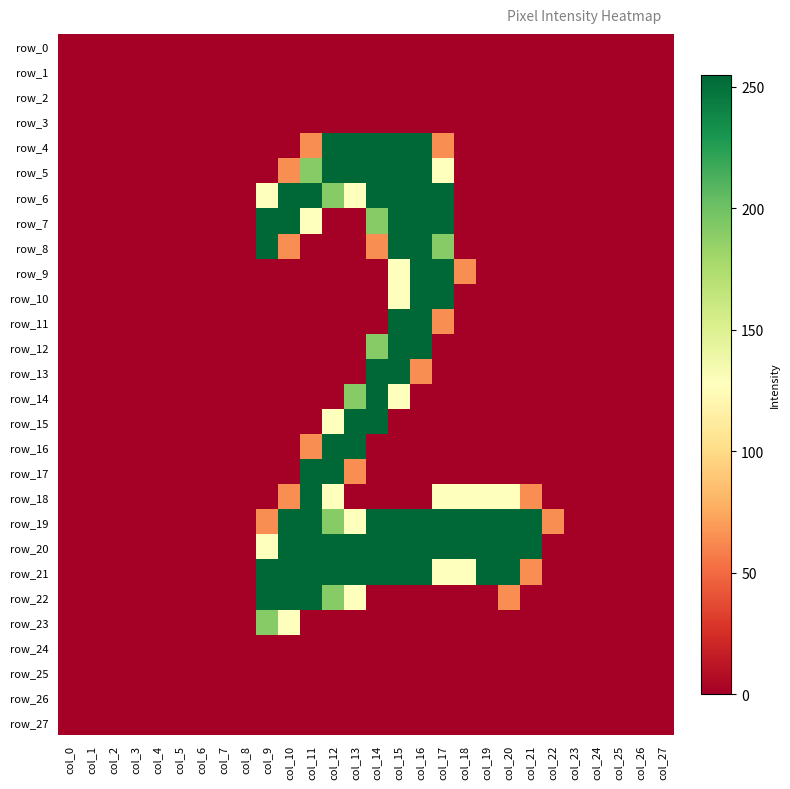

Reading right to left, transcribe all the data shown in this chart.

row_0: col_27=0	col_26=0	col_25=0	col_24=0	col_23=0	col_22=0	col_21=0	col_20=0	col_19=0	col_18=0	col_17=0	col_16=0	col_15=0	col_14=0	col_13=0	col_12=0	col_11=0	col_10=0	col_9=0	col_8=0	col_7=0	col_6=0	col_5=0	col_4=0	col_3=0	col_2=0	col_1=0	col_0=0
row_1: col_27=0	col_26=0	col_25=0	col_24=0	col_23=0	col_22=0	col_21=0	col_20=0	col_19=0	col_18=0	col_17=0	col_16=0	col_15=0	col_14=0	col_13=0	col_12=0	col_11=0	col_10=0	col_9=0	col_8=0	col_7=0	col_6=0	col_5=0	col_4=0	col_3=0	col_2=0	col_1=0	col_0=0
row_2: col_27=0	col_26=0	col_25=0	col_24=0	col_23=0	col_22=0	col_21=0	col_20=0	col_19=0	col_18=0	col_17=0	col_16=0	col_15=0	col_14=0	col_13=0	col_12=0	col_11=0	col_10=0	col_9=0	col_8=0	col_7=0	col_6=0	col_5=0	col_4=0	col_3=0	col_2=0	col_1=0	col_0=0
row_3: col_27=0	col_26=0	col_25=0	col_24=0	col_23=0	col_22=0	col_21=0	col_20=0	col_19=0	col_18=0	col_17=0	col_16=0	col_15=0	col_14=0	col_13=0	col_12=0	col_11=0	col_10=0	col_9=0	col_8=0	col_7=0	col_6=0	col_5=0	col_4=0	col_3=0	col_2=0	col_1=0	col_0=0
row_4: col_27=0	col_26=0	col_25=0	col_24=0	col_23=0	col_22=0	col_21=0	col_20=0	col_19=0	col_18=0	col_17=64	col_16=255	col_15=255	col_14=255	col_13=255	col_12=255	col_11=64	col_10=0	col_9=0	col_8=0	col_7=0	col_6=0	col_5=0	col_4=0	col_3=0	col_2=0	col_1=0	col_0=0
row_5: col_27=0	col_26=0	col_25=0	col_24=0	col_23=0	col_22=0	col_21=0	col_20=0	col_19=0	col_18=0	col_17=128	col_16=255	col_15=255	col_14=255	col_13=255	col_12=255	col_11=191	col_10=64	col_9=0	col_8=0	col_7=0	col_6=0	col_5=0	col_4=0	col_3=0	col_2=0	col_1=0	col_0=0
row_6: col_27=0	col_26=0	col_25=0	col_24=0	col_23=0	col_22=0	col_21=0	col_20=0	col_19=0	col_18=0	col_17=255	col_16=255	col_15=255	col_14=255	col_13=128	col_12=191	col_11=255	col_10=255	col_9=128	col_8=0	col_7=0	col_6=0	col_5=0	col_4=0	col_3=0	col_2=0	col_1=0	col_0=0
row_7: col_27=0	col_26=0	col_25=0	col_24=0	col_23=0	col_22=0	col_21=0	col_20=0	col_19=0	col_18=0	col_17=255	col_16=255	col_15=255	col_14=191	col_13=0	col_12=0	col_11=128	col_10=255	col_9=255	col_8=0	col_7=0	col_6=0	col_5=0	col_4=0	col_3=0	col_2=0	col_1=0	col_0=0
row_8: col_27=0	col_26=0	col_25=0	col_24=0	col_23=0	col_22=0	col_21=0	col_20=0	col_19=0	col_18=0	col_17=191	col_16=255	col_15=255	col_14=64	col_13=0	col_12=0	col_11=0	col_10=64	col_9=255	col_8=0	col_7=0	col_6=0	col_5=0	col_4=0	col_3=0	col_2=0	col_1=0	col_0=0
row_9: col_27=0	col_26=0	col_25=0	col_24=0	col_23=0	col_22=0	col_21=0	col_20=0	col_19=0	col_18=64	col_17=255	col_16=255	col_15=128	col_14=0	col_13=0	col_12=0	col_11=0	col_10=0	col_9=0	col_8=0	col_7=0	col_6=0	col_5=0	col_4=0	col_3=0	col_2=0	col_1=0	col_0=0
row_10: col_27=0	col_26=0	col_25=0	col_24=0	col_23=0	col_22=0	col_21=0	col_20=0	col_19=0	col_18=0	col_17=255	col_16=255	col_15=128	col_14=0	col_13=0	col_12=0	col_11=0	col_10=0	col_9=0	col_8=0	col_7=0	col_6=0	col_5=0	col_4=0	col_3=0	col_2=0	col_1=0	col_0=0
row_11: col_27=0	col_26=0	col_25=0	col_24=0	col_23=0	col_22=0	col_21=0	col_20=0	col_19=0	col_18=0	col_17=64	col_16=255	col_15=255	col_14=0	col_13=0	col_12=0	col_11=0	col_10=0	col_9=0	col_8=0	col_7=0	col_6=0	col_5=0	col_4=0	col_3=0	col_2=0	col_1=0	col_0=0
row_12: col_27=0	col_26=0	col_25=0	col_24=0	col_23=0	col_22=0	col_21=0	col_20=0	col_19=0	col_18=0	col_17=0	col_16=255	col_15=255	col_14=191	col_13=0	col_12=0	col_11=0	col_10=0	col_9=0	col_8=0	col_7=0	col_6=0	col_5=0	col_4=0	col_3=0	col_2=0	col_1=0	col_0=0
row_13: col_27=0	col_26=0	col_25=0	col_24=0	col_23=0	col_22=0	col_21=0	col_20=0	col_19=0	col_18=0	col_17=0	col_16=64	col_15=255	col_14=255	col_13=0	col_12=0	col_11=0	col_10=0	col_9=0	col_8=0	col_7=0	col_6=0	col_5=0	col_4=0	col_3=0	col_2=0	col_1=0	col_0=0
row_14: col_27=0	col_26=0	col_25=0	col_24=0	col_23=0	col_22=0	col_21=0	col_20=0	col_19=0	col_18=0	col_17=0	col_16=0	col_15=128	col_14=255	col_13=191	col_12=0	col_11=0	col_10=0	col_9=0	col_8=0	col_7=0	col_6=0	col_5=0	col_4=0	col_3=0	col_2=0	col_1=0	col_0=0
row_15: col_27=0	col_26=0	col_25=0	col_24=0	col_23=0	col_22=0	col_21=0	col_20=0	col_19=0	col_18=0	col_17=0	col_16=0	col_15=0	col_14=255	col_13=255	col_12=128	col_11=0	col_10=0	col_9=0	col_8=0	col_7=0	col_6=0	col_5=0	col_4=0	col_3=0	col_2=0	col_1=0	col_0=0
row_16: col_27=0	col_26=0	col_25=0	col_24=0	col_23=0	col_22=0	col_21=0	col_20=0	col_19=0	col_18=0	col_17=0	col_16=0	col_15=0	col_14=0	col_13=255	col_12=255	col_11=64	col_10=0	col_9=0	col_8=0	col_7=0	col_6=0	col_5=0	col_4=0	col_3=0	col_2=0	col_1=0	col_0=0
row_17: col_27=0	col_26=0	col_25=0	col_24=0	col_23=0	col_22=0	col_21=0	col_20=0	col_19=0	col_18=0	col_17=0	col_16=0	col_15=0	col_14=0	col_13=64	col_12=255	col_11=255	col_10=0	col_9=0	col_8=0	col_7=0	col_6=0	col_5=0	col_4=0	col_3=0	col_2=0	col_1=0	col_0=0
row_18: col_27=0	col_26=0	col_25=0	col_24=0	col_23=0	col_22=0	col_21=64	col_20=128	col_19=128	col_18=128	col_17=128	col_16=0	col_15=0	col_14=0	col_13=0	col_12=128	col_11=255	col_10=64	col_9=0	col_8=0	col_7=0	col_6=0	col_5=0	col_4=0	col_3=0	col_2=0	col_1=0	col_0=0
row_19: col_27=0	col_26=0	col_25=0	col_24=0	col_23=0	col_22=64	col_21=255	col_20=255	col_19=255	col_18=255	col_17=255	col_16=255	col_15=255	col_14=255	col_13=128	col_12=191	col_11=255	col_10=255	col_9=64	col_8=0	col_7=0	col_6=0	col_5=0	col_4=0	col_3=0	col_2=0	col_1=0	col_0=0
row_20: col_27=0	col_26=0	col_25=0	col_24=0	col_23=0	col_22=0	col_21=255	col_20=255	col_19=255	col_18=255	col_17=255	col_16=255	col_15=255	col_14=255	col_13=255	col_12=255	col_11=255	col_10=255	col_9=128	col_8=0	col_7=0	col_6=0	col_5=0	col_4=0	col_3=0	col_2=0	col_1=0	col_0=0
row_21: col_27=0	col_26=0	col_25=0	col_24=0	col_23=0	col_22=0	col_21=64	col_20=255	col_19=255	col_18=128	col_17=128	col_16=255	col_15=255	col_14=255	col_13=255	col_12=255	col_11=255	col_10=255	col_9=255	col_8=0	col_7=0	col_6=0	col_5=0	col_4=0	col_3=0	col_2=0	col_1=0	col_0=0
row_22: col_27=0	col_26=0	col_25=0	col_24=0	col_23=0	col_22=0	col_21=0	col_20=64	col_19=0	col_18=0	col_17=0	col_16=0	col_15=0	col_14=0	col_13=128	col_12=191	col_11=255	col_10=255	col_9=255	col_8=0	col_7=0	col_6=0	col_5=0	col_4=0	col_3=0	col_2=0	col_1=0	col_0=0
row_23: col_27=0	col_26=0	col_25=0	col_24=0	col_23=0	col_22=0	col_21=0	col_20=0	col_19=0	col_18=0	col_17=0	col_16=0	col_15=0	col_14=0	col_13=0	col_12=0	col_11=0	col_10=128	col_9=191	col_8=0	col_7=0	col_6=0	col_5=0	col_4=0	col_3=0	col_2=0	col_1=0	col_0=0
row_24: col_27=0	col_26=0	col_25=0	col_24=0	col_23=0	col_22=0	col_21=0	col_20=0	col_19=0	col_18=0	col_17=0	col_16=0	col_15=0	col_14=0	col_13=0	col_12=0	col_11=0	col_10=0	col_9=0	col_8=0	col_7=0	col_6=0	col_5=0	col_4=0	col_3=0	col_2=0	col_1=0	col_0=0
row_25: col_27=0	col_26=0	col_25=0	col_24=0	col_23=0	col_22=0	col_21=0	col_20=0	col_19=0	col_18=0	col_17=0	col_16=0	col_15=0	col_14=0	col_13=0	col_12=0	col_11=0	col_10=0	col_9=0	col_8=0	col_7=0	col_6=0	col_5=0	col_4=0	col_3=0	col_2=0	col_1=0	col_0=0
row_26: col_27=0	col_26=0	col_25=0	col_24=0	col_23=0	col_22=0	col_21=0	col_20=0	col_19=0	col_18=0	col_17=0	col_16=0	col_15=0	col_14=0	col_13=0	col_12=0	col_11=0	col_10=0	col_9=0	col_8=0	col_7=0	col_6=0	col_5=0	col_4=0	col_3=0	col_2=0	col_1=0	col_0=0
row_27: col_27=0	col_26=0	col_25=0	col_24=0	col_23=0	col_22=0	col_21=0	col_20=0	col_19=0	col_18=0	col_17=0	col_16=0	col_15=0	col_14=0	col_13=0	col_12=0	col_11=0	col_10=0	col_9=0	col_8=0	col_7=0	col_6=0	col_5=0	col_4=0	col_3=0	col_2=0	col_1=0	col_0=0